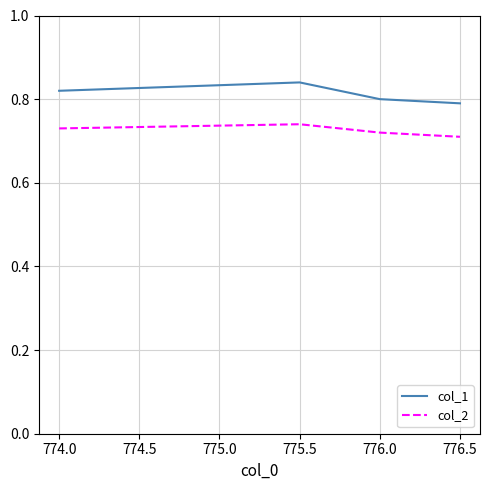

Rank the series by their average value, from highest to lowest.

col_1, col_2